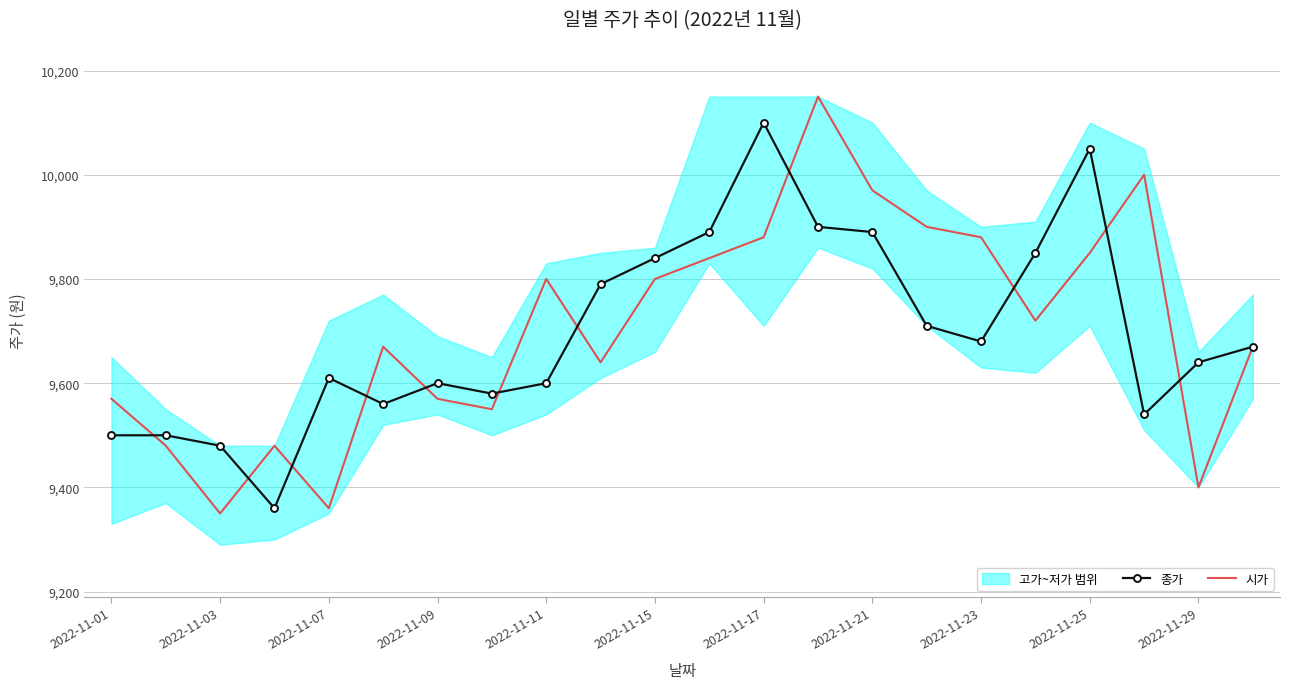

What is the minimum value for 종가?

9360